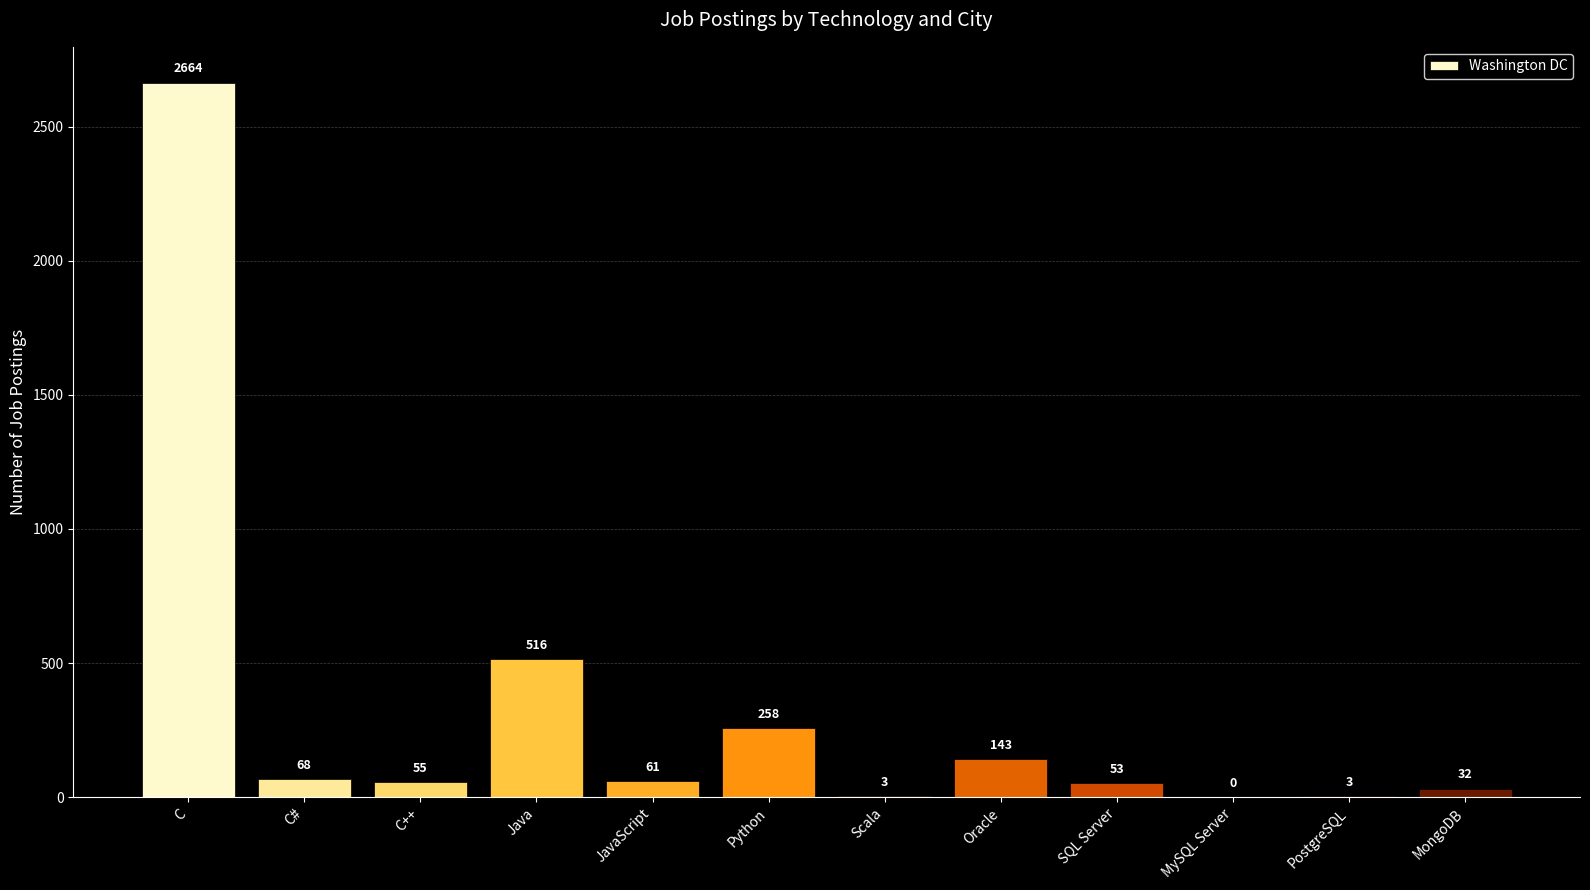

The chart shows a value of 143 at Oracle. True or false?

True